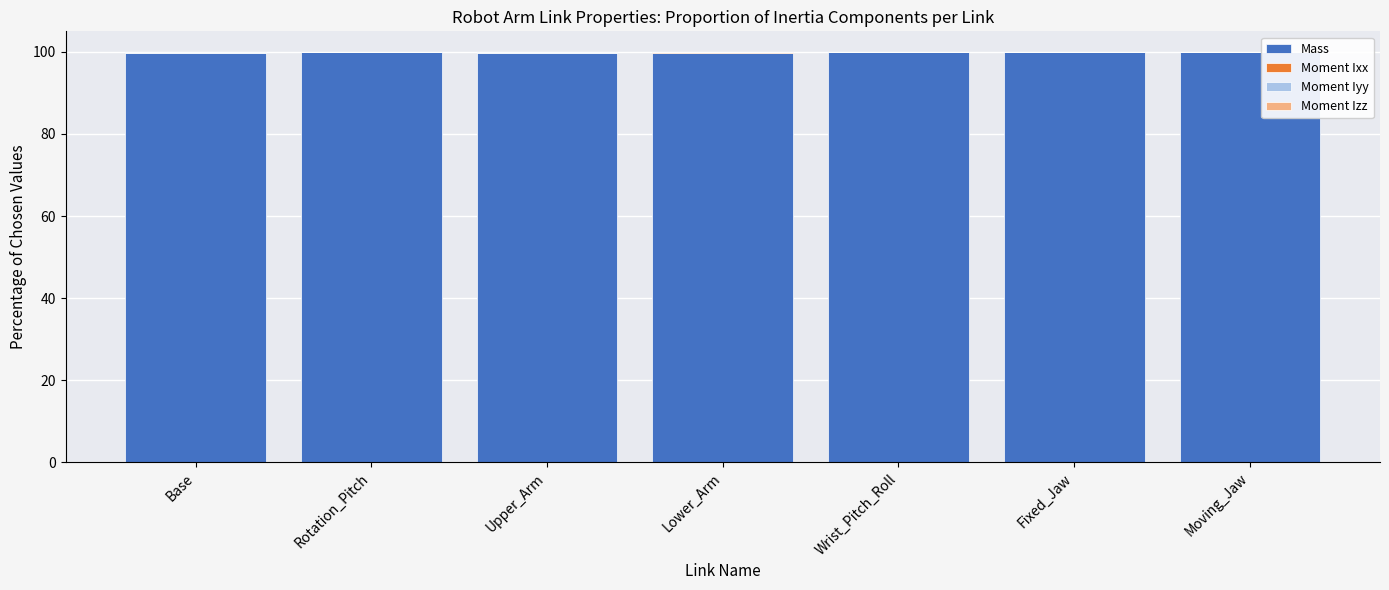

What is the sum of all Mass values?

698.8